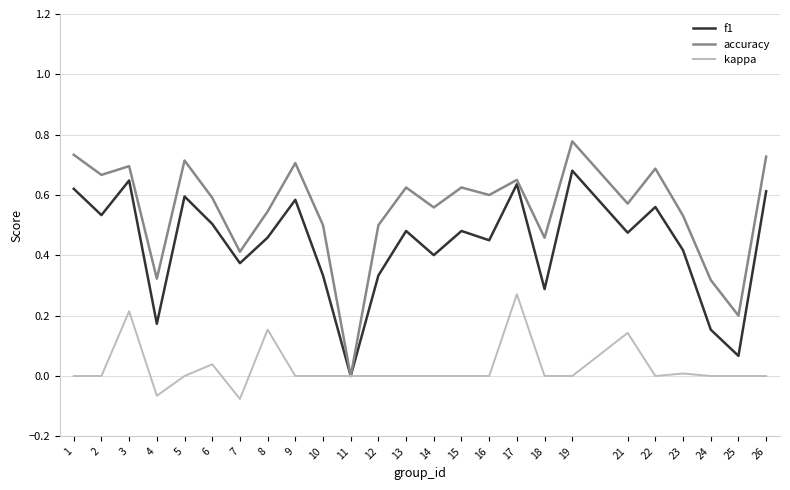

Which category has the highest value in the accuracy series?

19